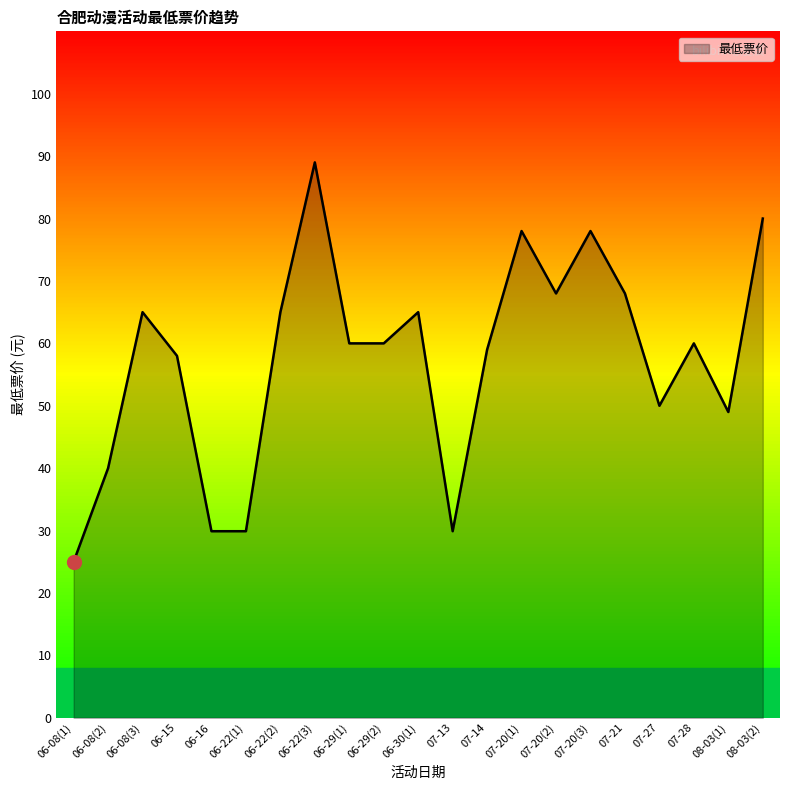

The value at 07-13 is 29.9. True or false?

True